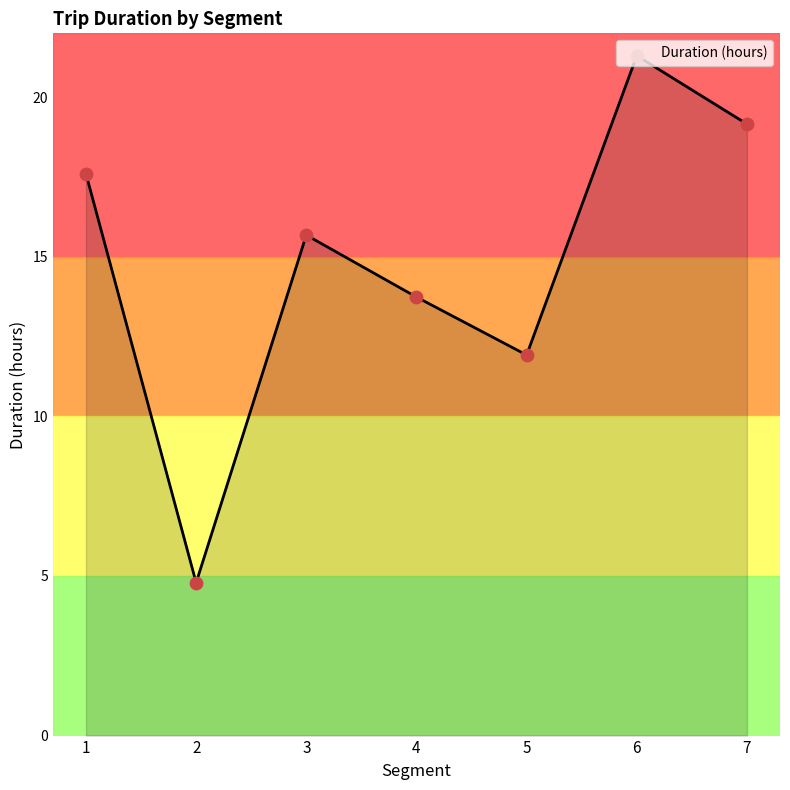

What is the change in value from 4 to 5?

-1.8